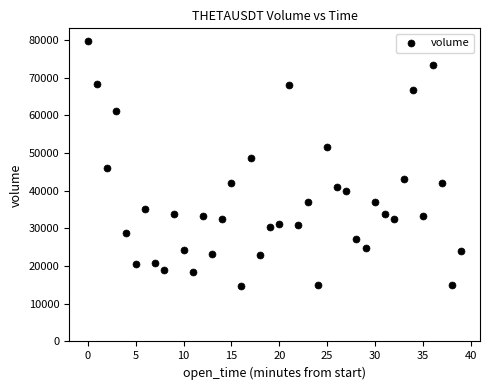

What is the range of Y values (max minus min)?

65143.1